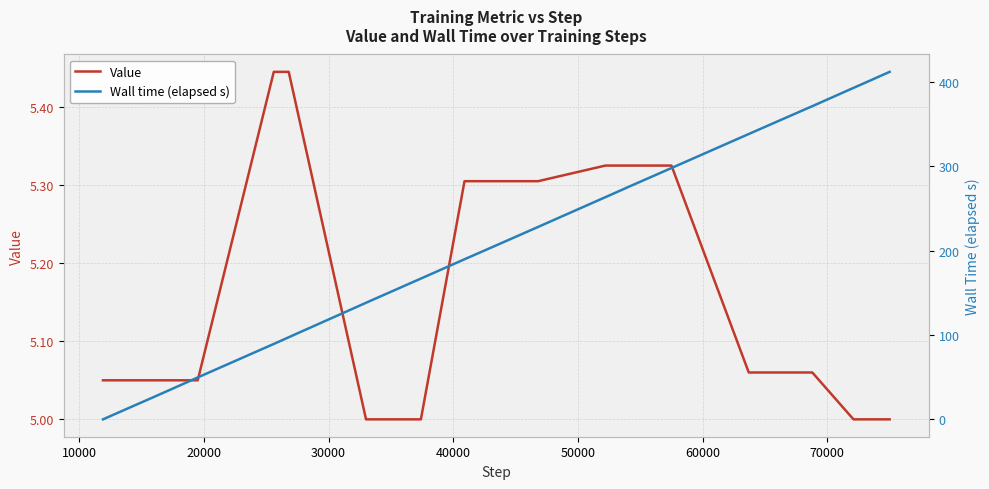

List the series in order of their peak value, lowest first.

Value, Wall time (elapsed s)